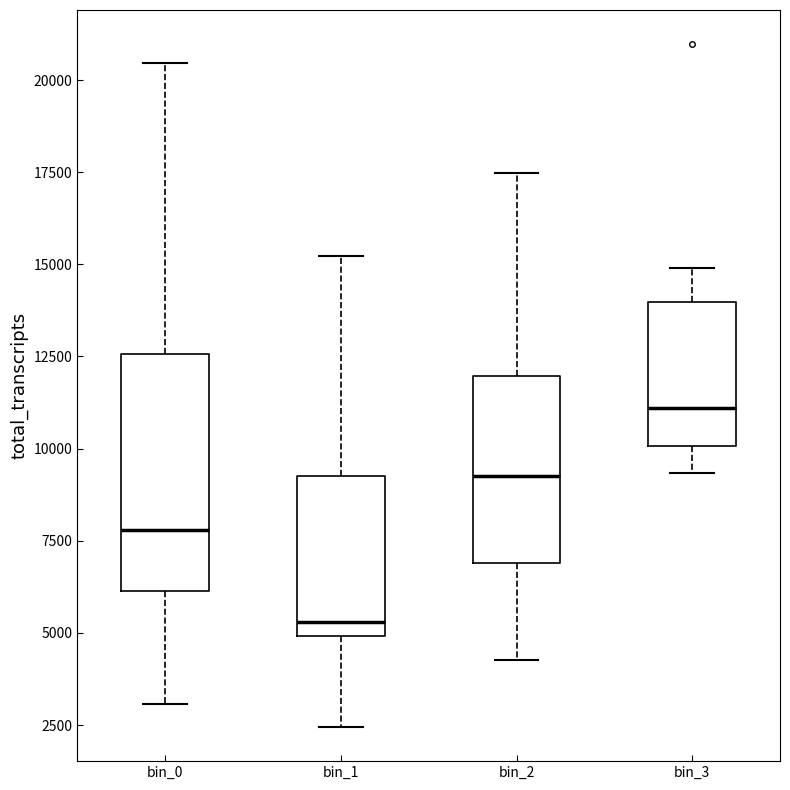

Reading left to right, read every box against the y-axis: the position of its median line, the range the box covers, and the ends of its whiskers. The values are not printed on the chart, so give them approximately, as read against the axis.

bin_0: median 8000, box 6000 to 12500, whiskers 3000 to 20500
bin_1: median 5500, box 5000 to 9500, whiskers 2500 to 15000
bin_2: median 9500, box 7000 to 12000, whiskers 4500 to 17500
bin_3: median 11000, box 10000 to 14000, whiskers 9500 to 15000